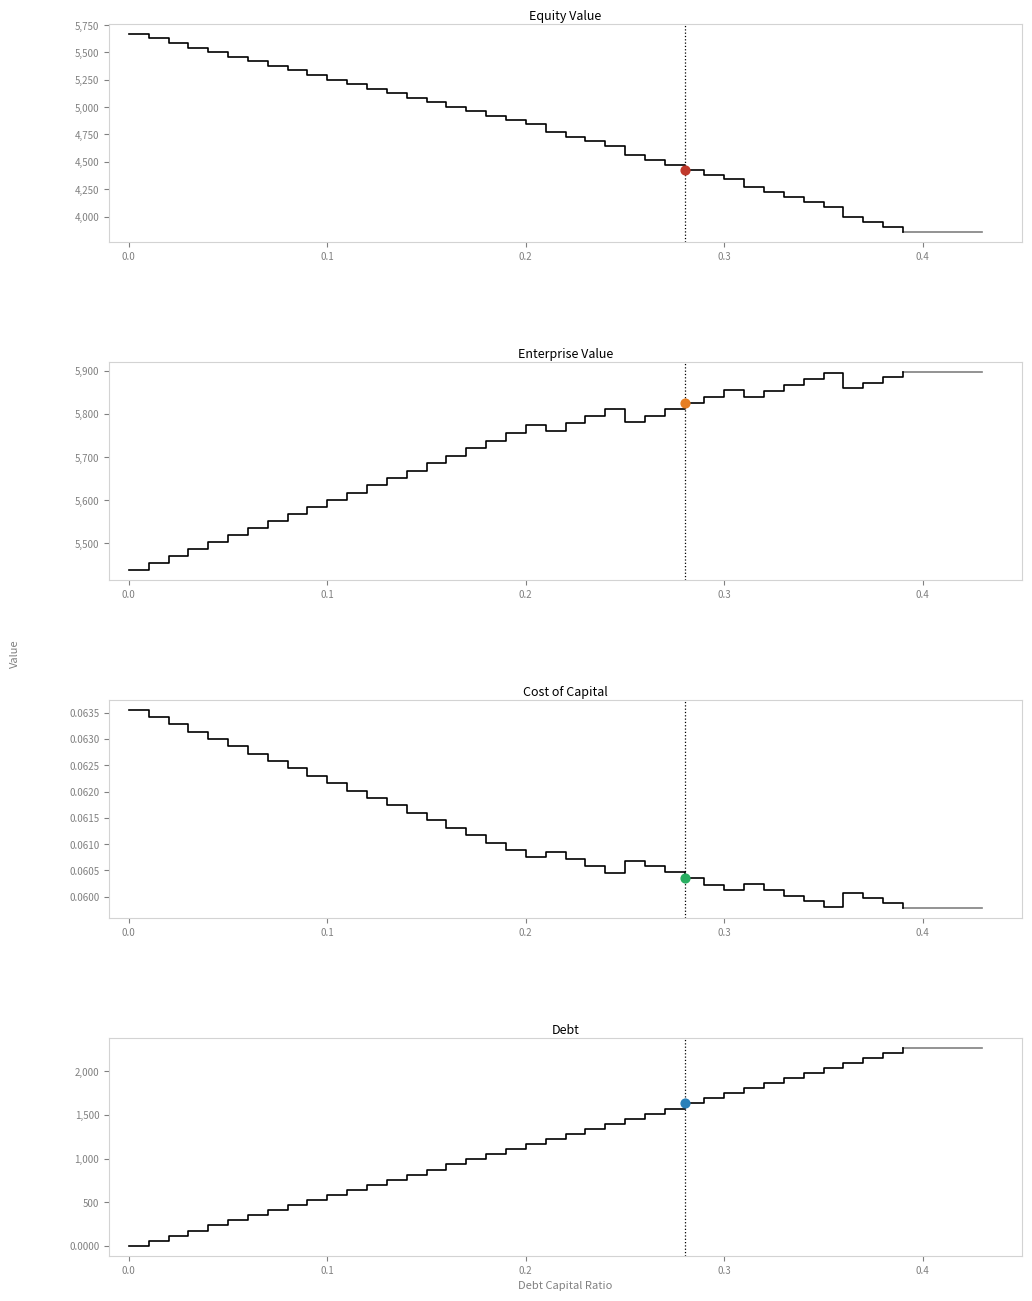

Is the value of equity_value at 16 greater than the value of cost_capital at 31?

Yes